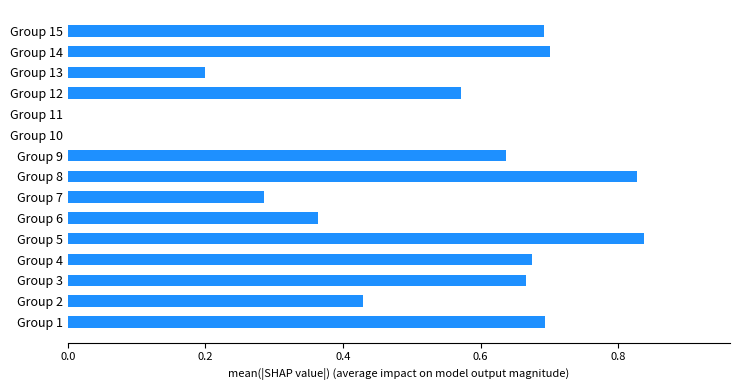

What is the average value?

0.5